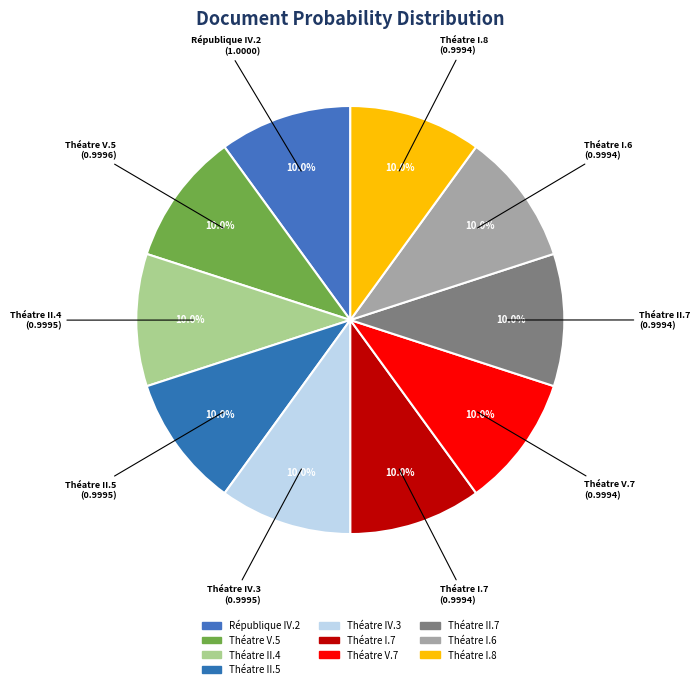

To the nearest percent, what percentage of the pie is Théatre V.5?

10%